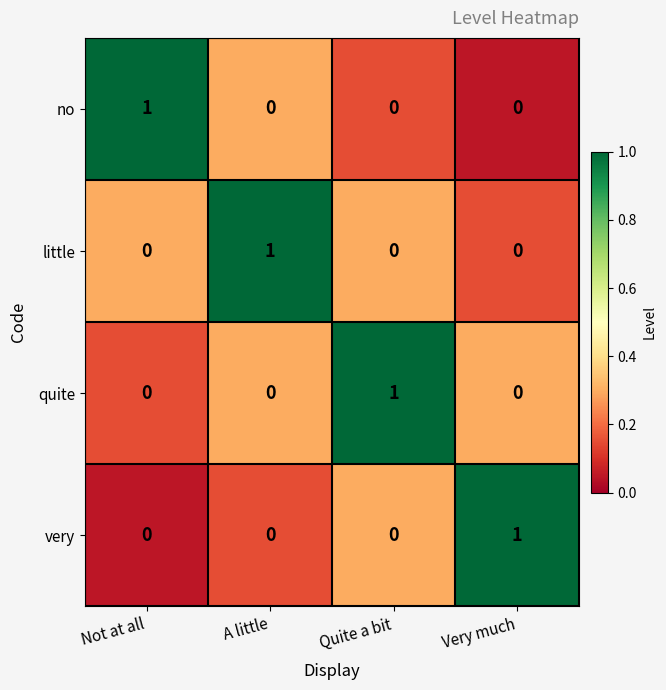

Reading left to right, list all the values displayed in this chart.

no: 1	0	0	0
little: 0	1	0	0
quite: 0	0	1	0
very: 0	0	0	1